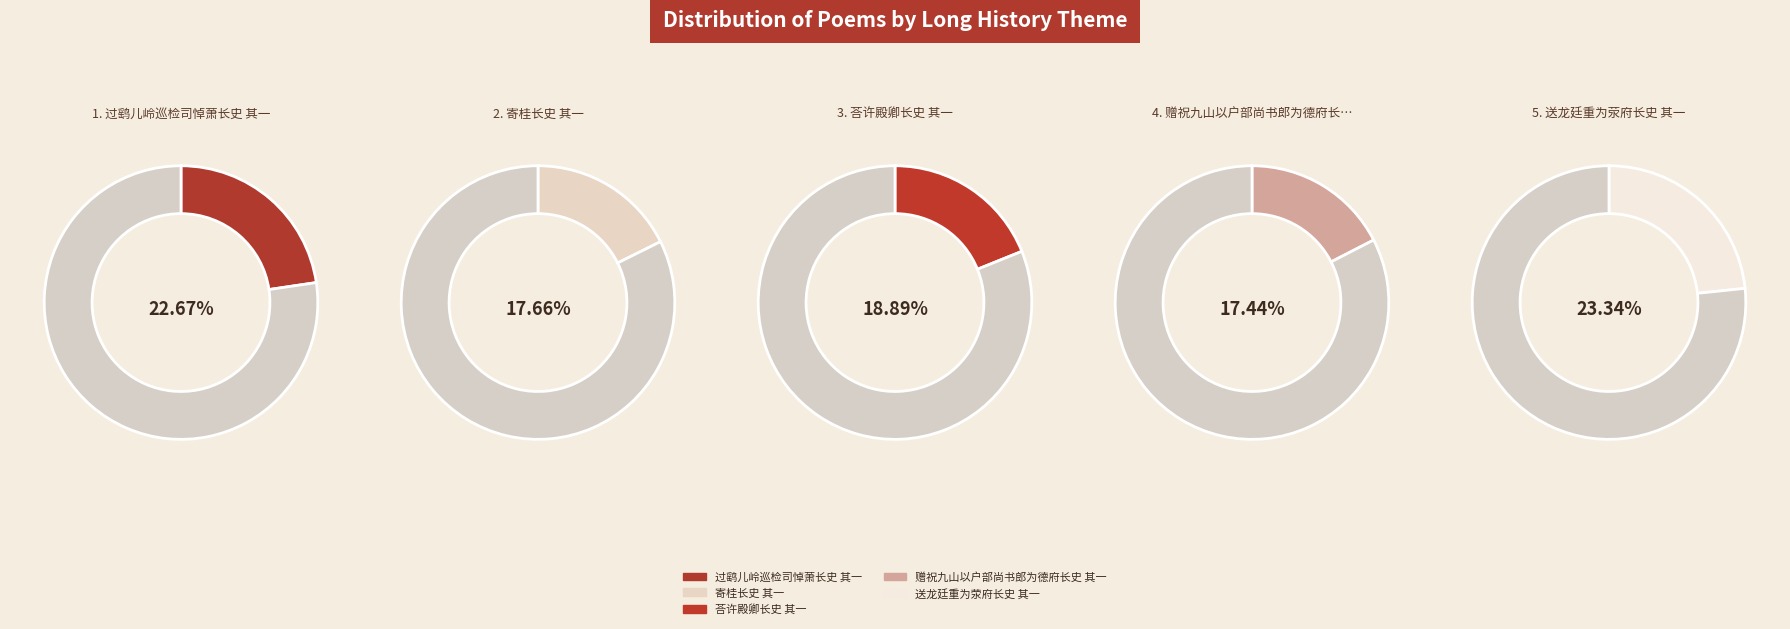

Does any single category account for the majority?

No